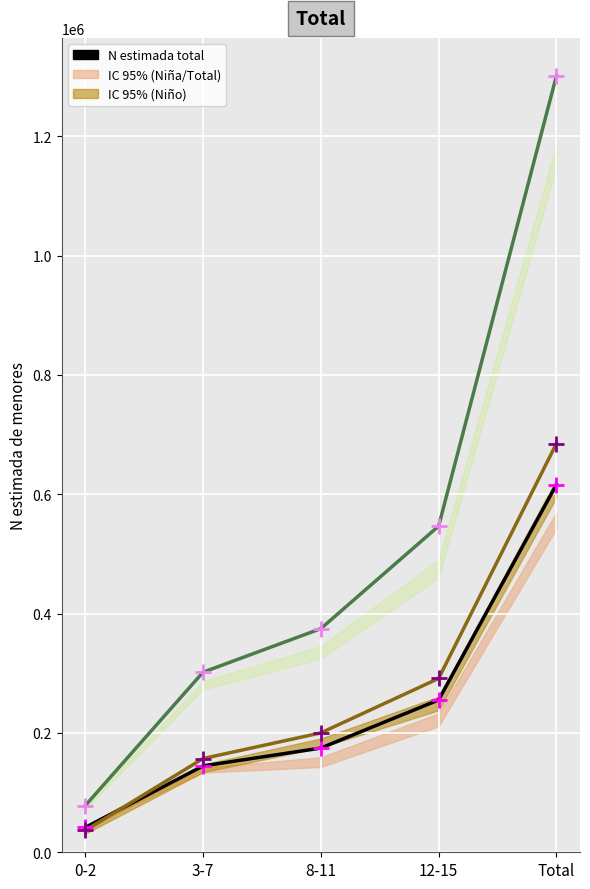

Is the value of Total (N estimada) at Total greater than the value of Niño (N estimada) at 12-15?

Yes